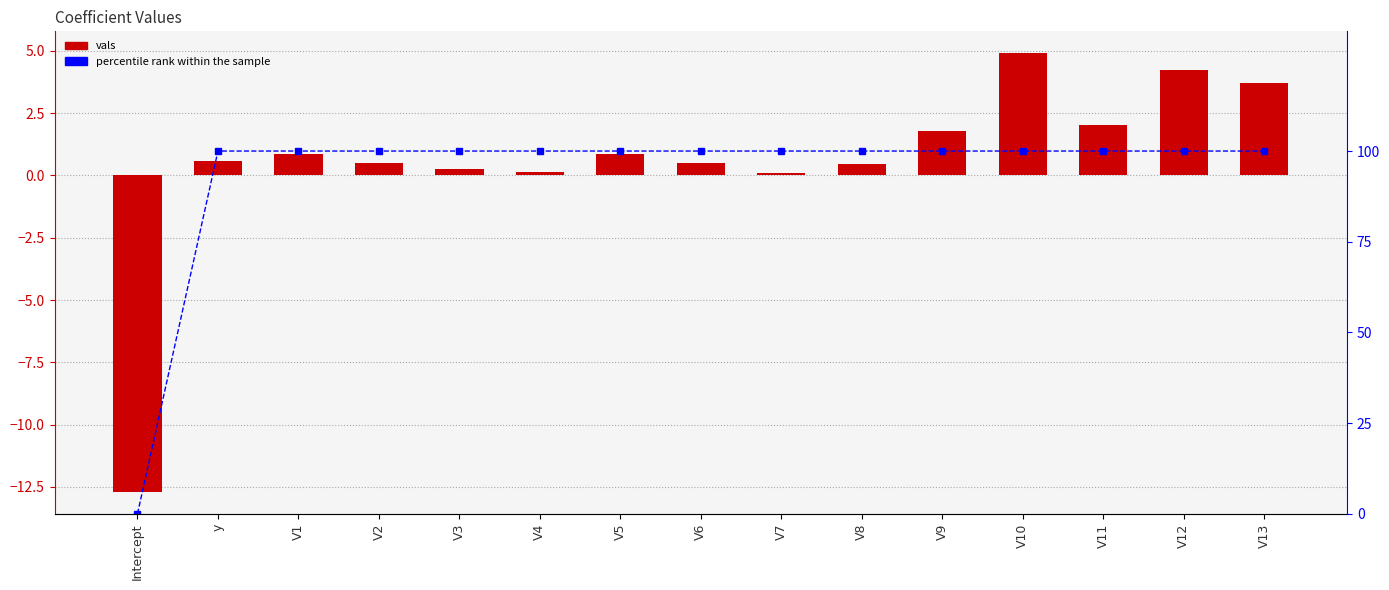

Is the value of percentile rank at V9 greater than the value of vals at V9?

Yes